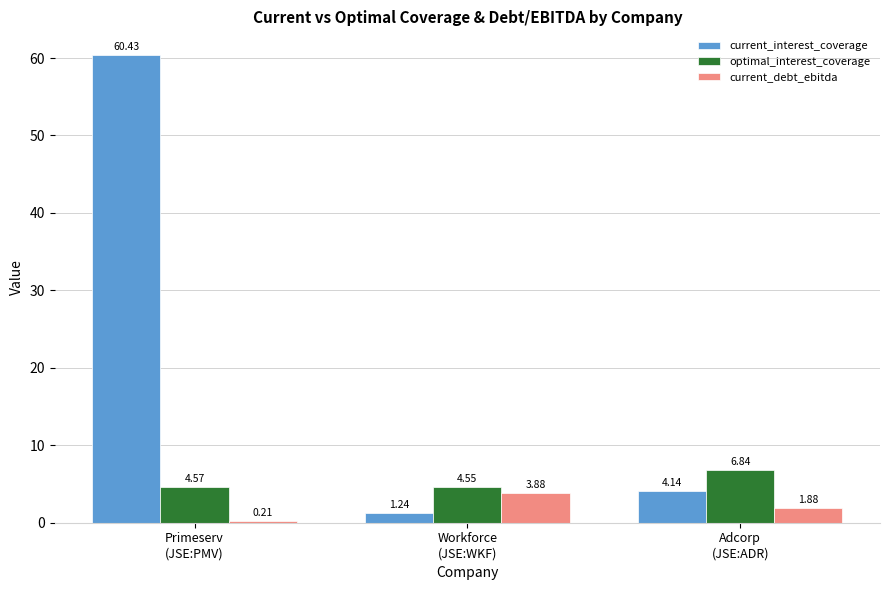

At how many categories does at least one series exceed 32?

1